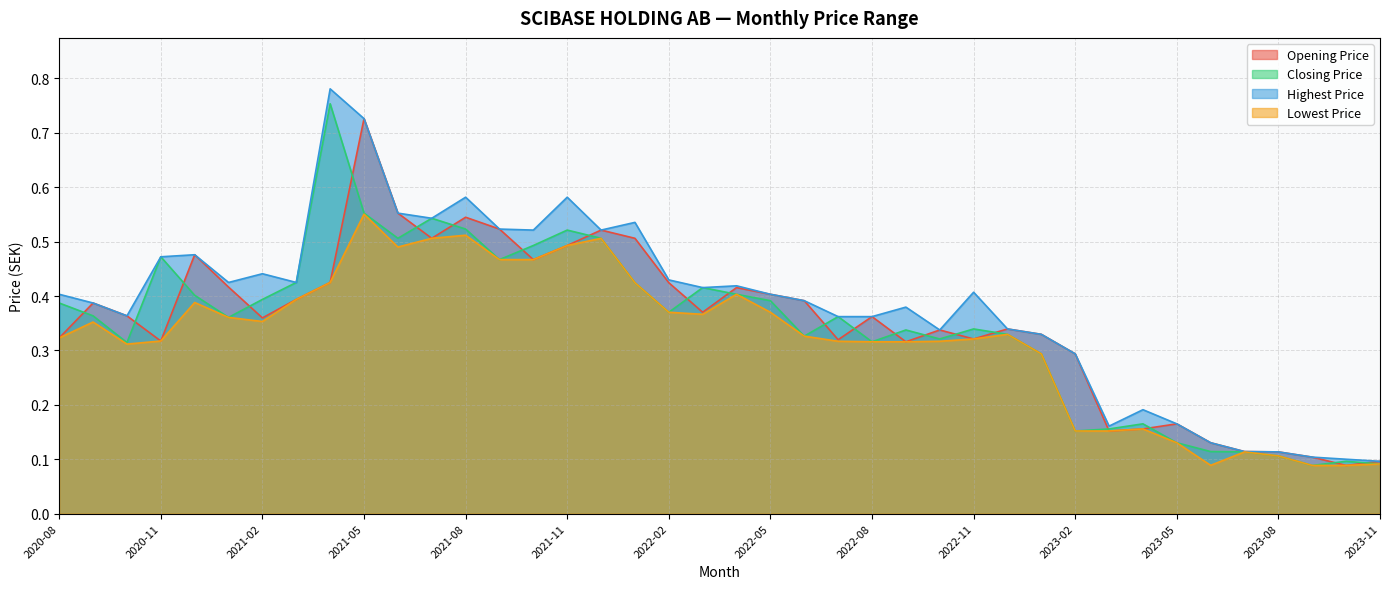

The value of Opening Price at 2023-08 is 0.1. True or false?

True